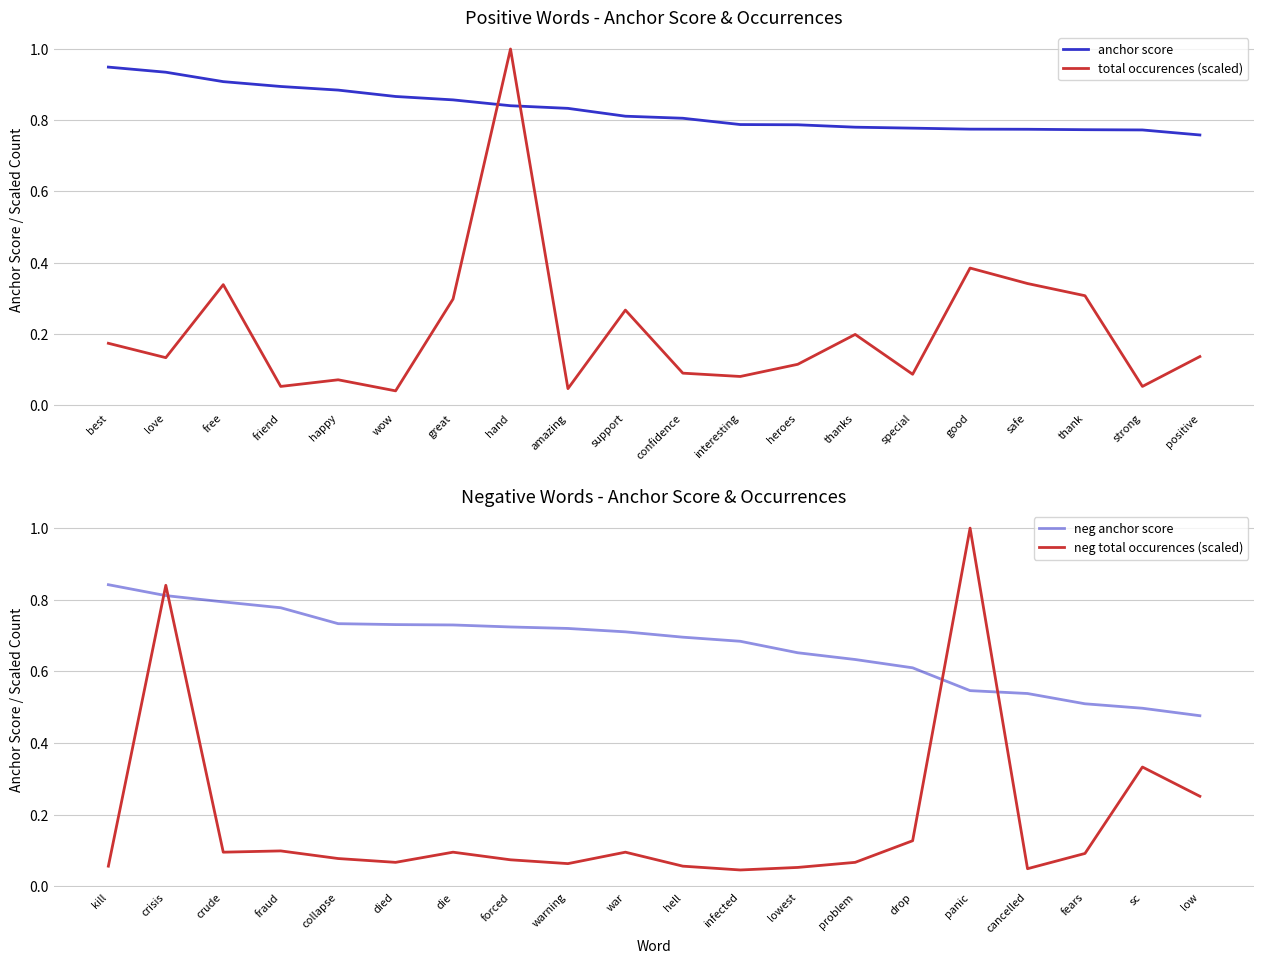

True or false: anchor score and total occurences (scaled) intersect in this chart.

True